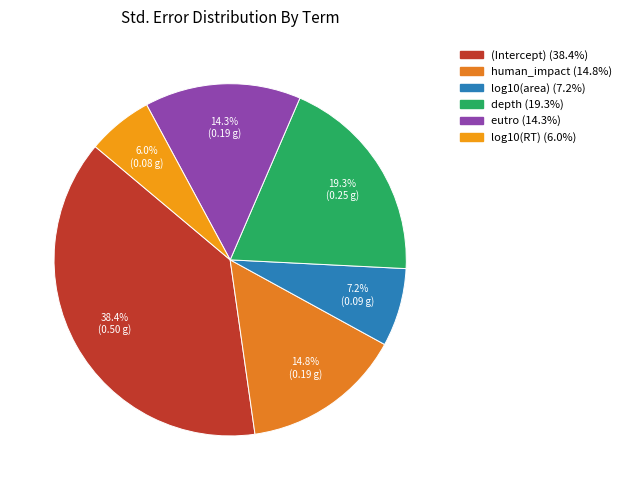

Between depth and (Intercept), which is larger?

(Intercept)